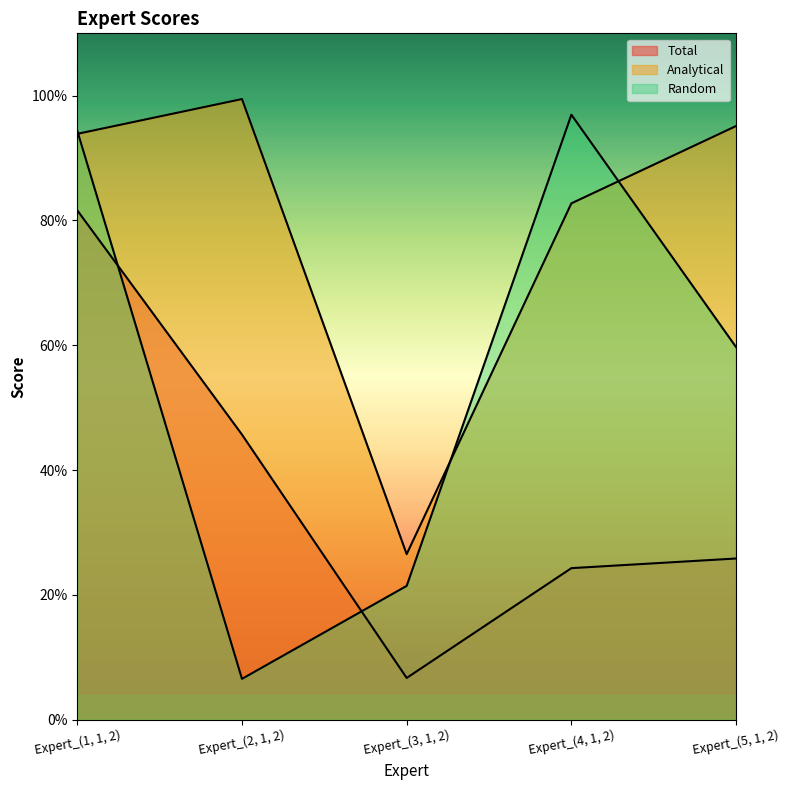

Where is Random nearest to the value 0?

Expert_(2, 1, 2)